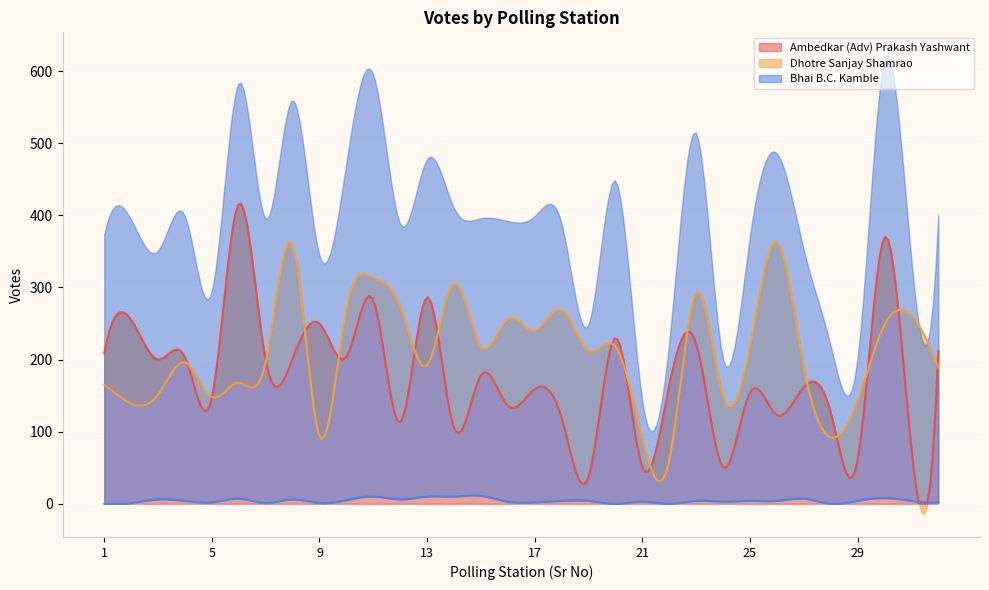

What is the maximum value for Ambedkar (Adv) Prakash Yashwant?

416.3